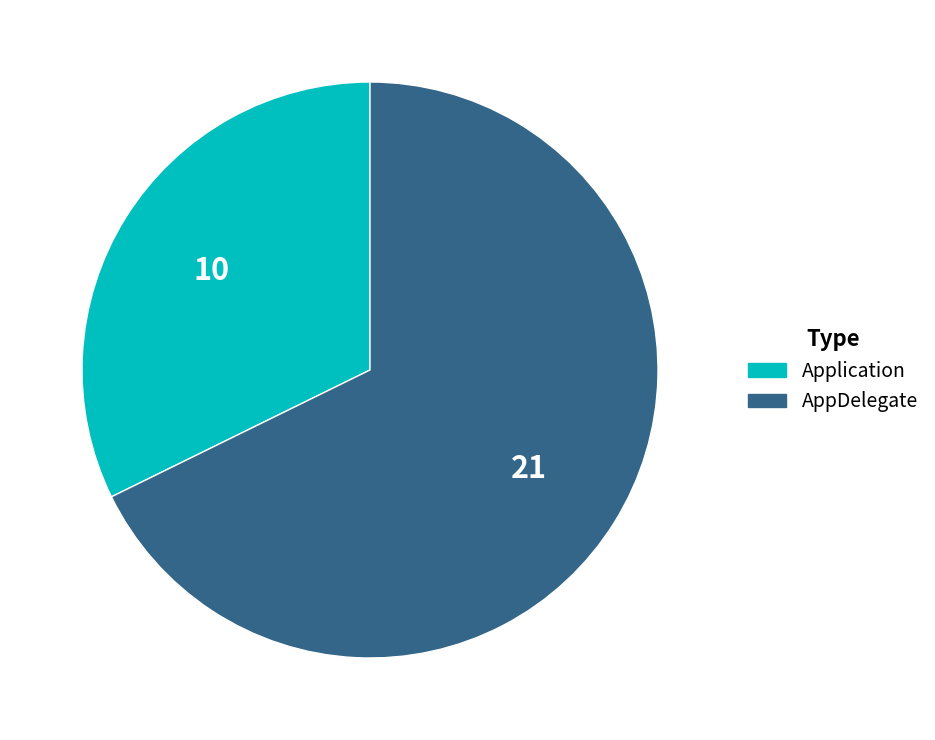

Count the number of slices in the pie.

2